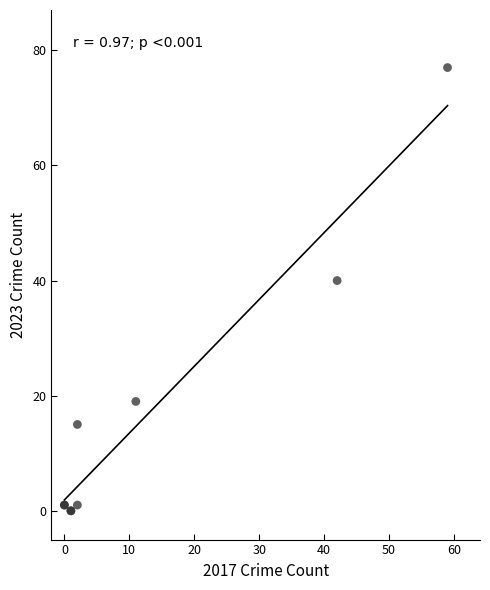

What Y value in the scatter plot is closest to 38?

40